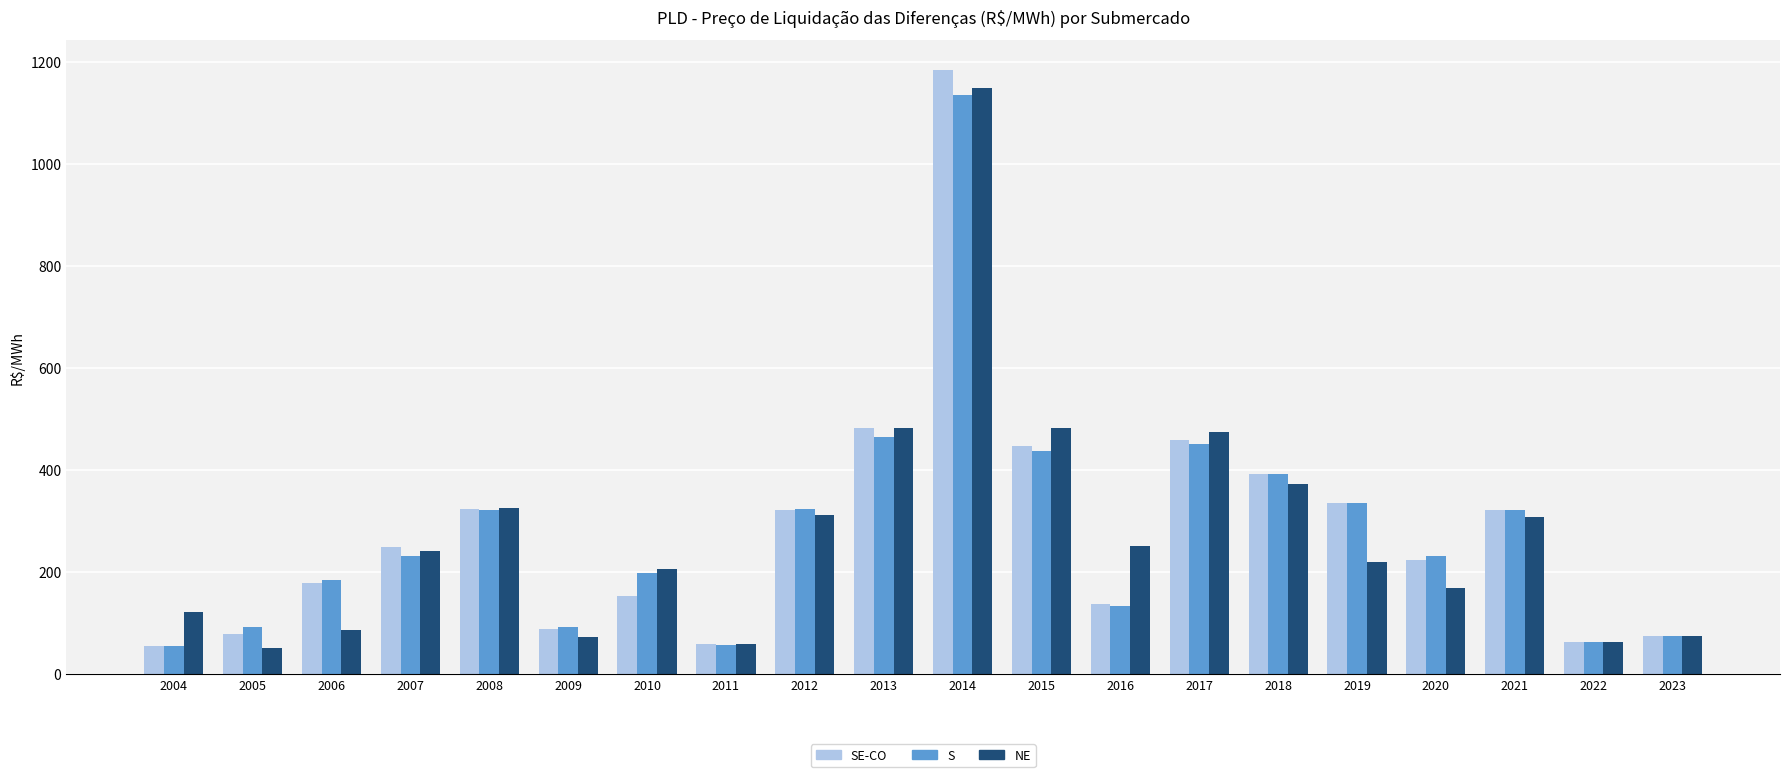

What is the approximate value of NE at 2011?

59.2